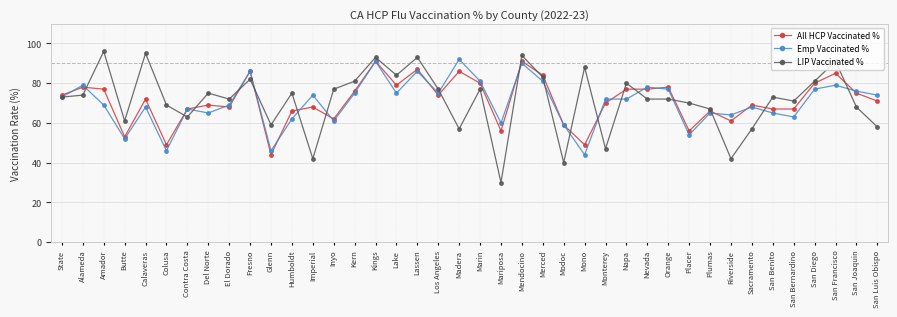

Which label corresponds to the largest value in the chart?

Amador